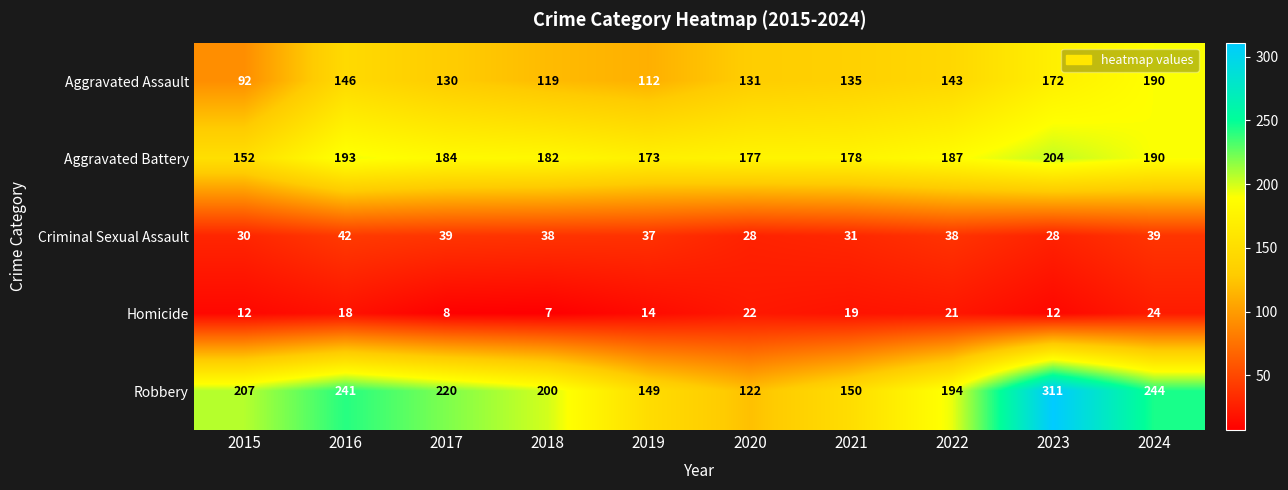

How many distinct data groups are displayed?

5